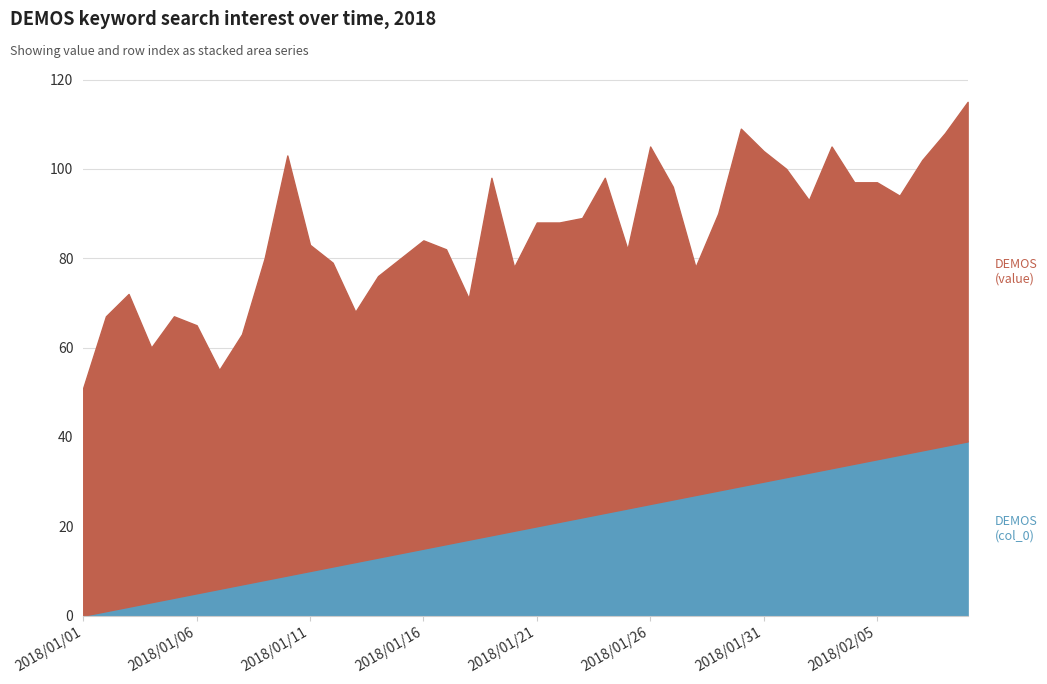

What is the difference between the DEMOS (col_0) values at 2018/02/01 and 2018/01/17?

15